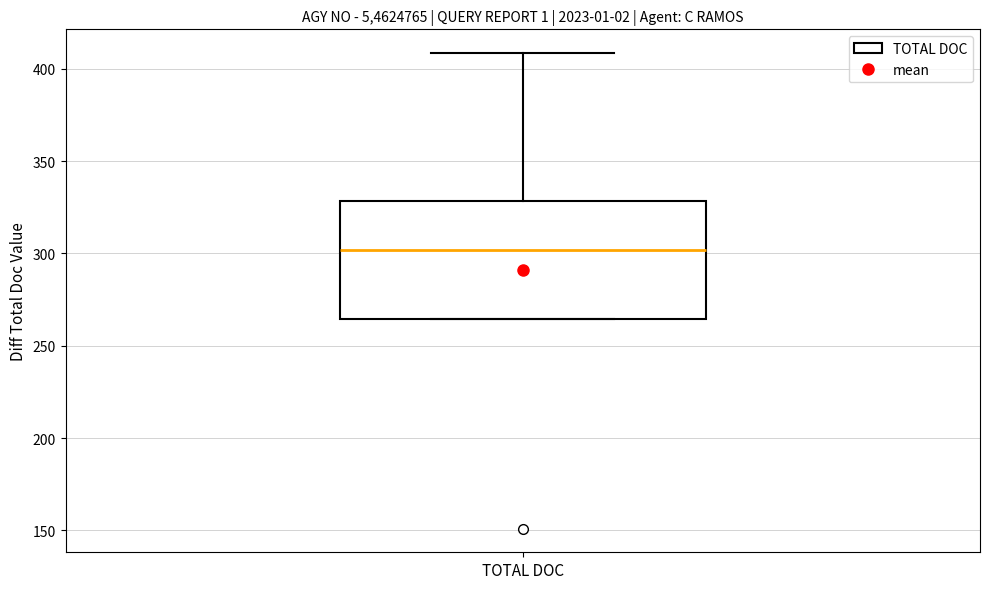

Where is the upper edge of the box for TOTAL DOC on the y-axis? The values are not printed on the chart, so give them approximately, as read against the axis.

330